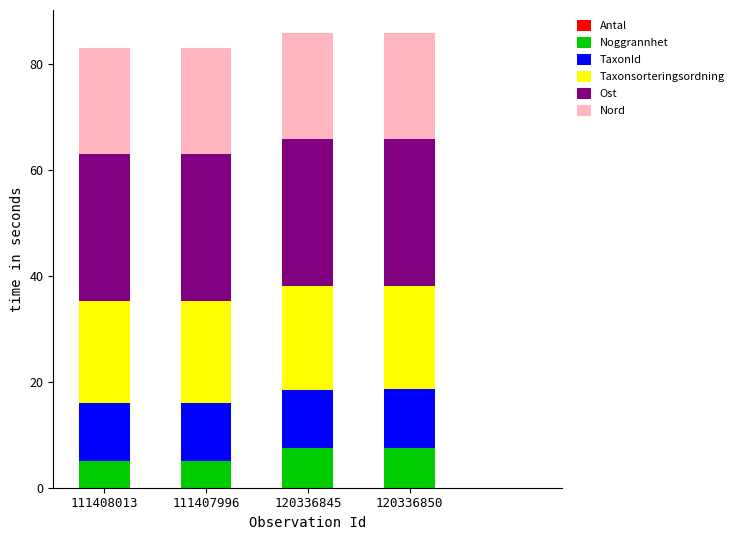

Does the chart contain stacked bars?

Yes